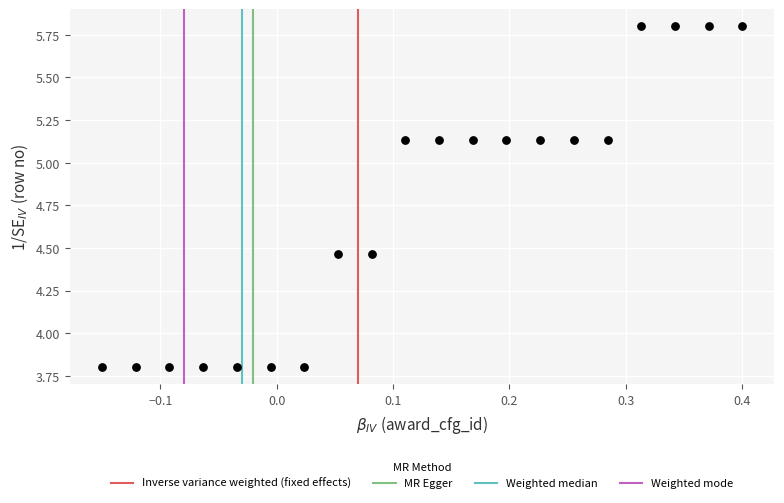

What is the range of X values (max minus min)?

0.6